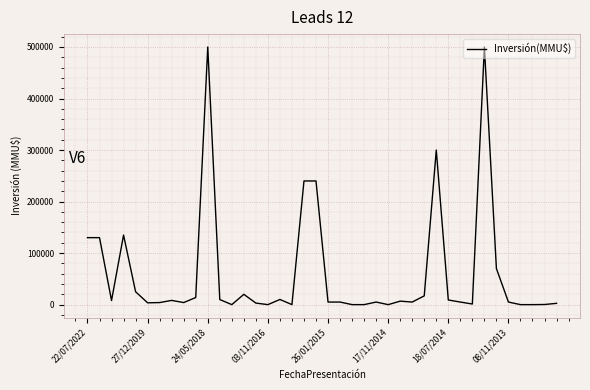

What is the maximum value shown in the chart?

500000